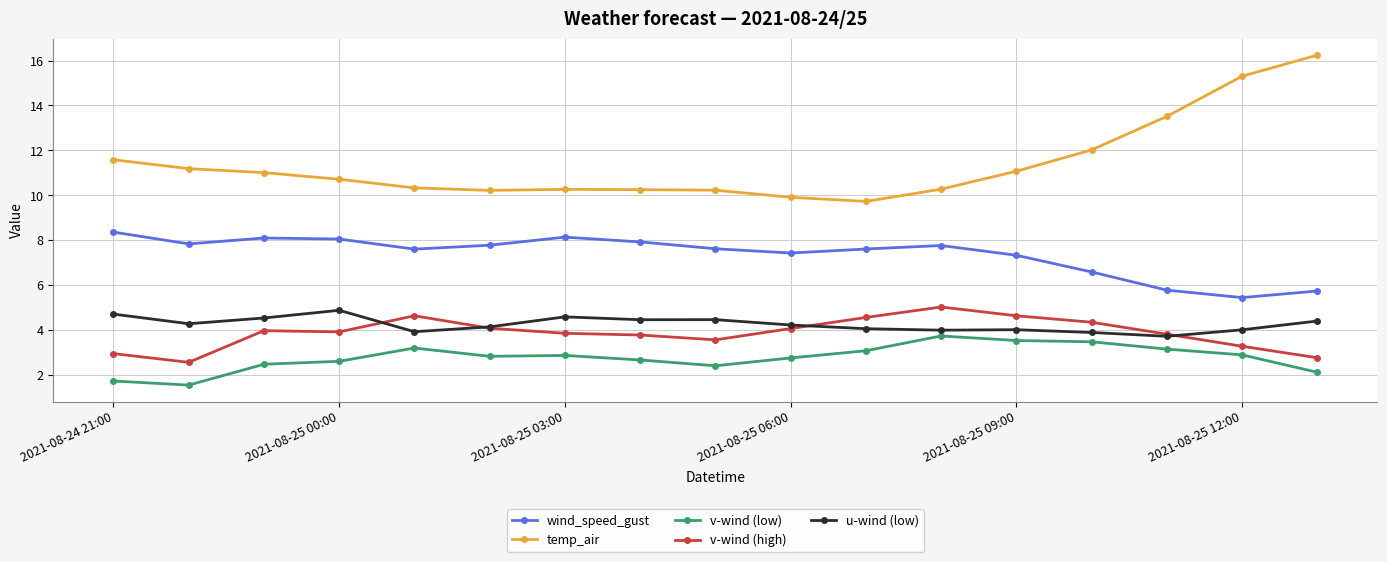

True or false: v-wind (high) and temp_air cross at least once.

False